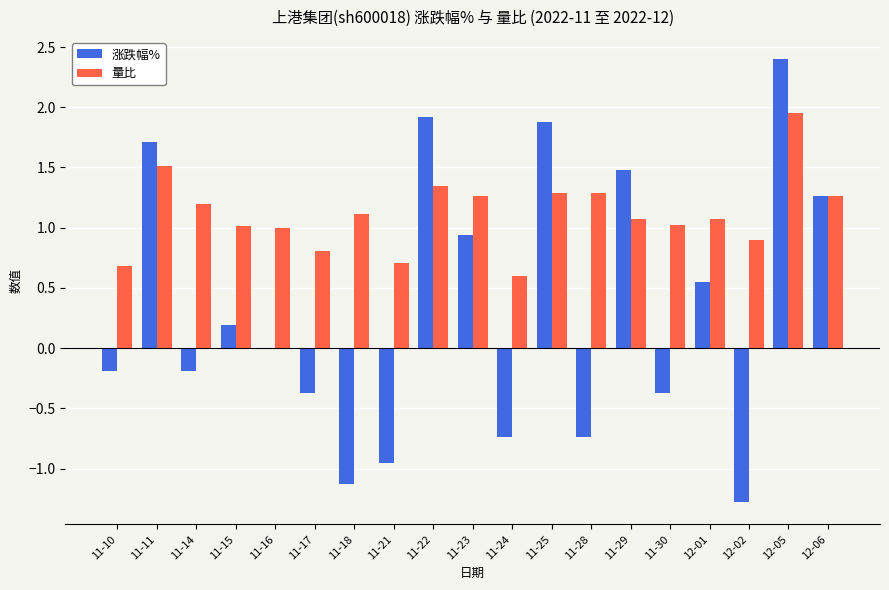

Is it true that 量比 equals 0.7 at 11-10?

True